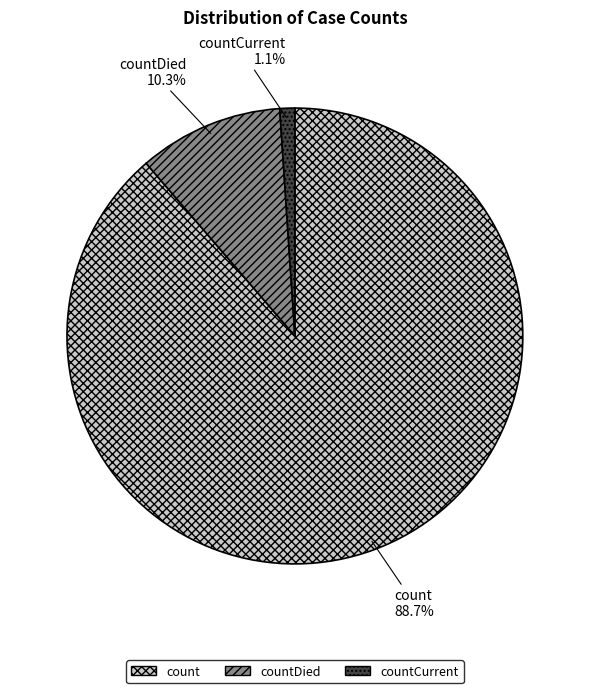

Is it true that count is 89% of the pie?

True